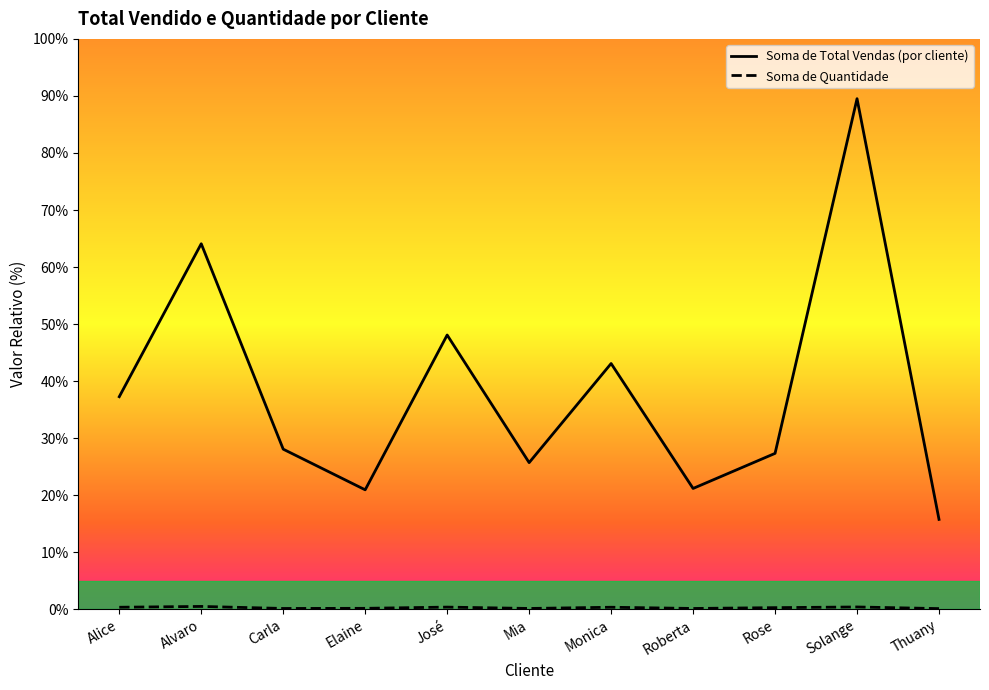

At which category does Soma de Total Vendas (por cliente) reach its first local peak?

Alvaro